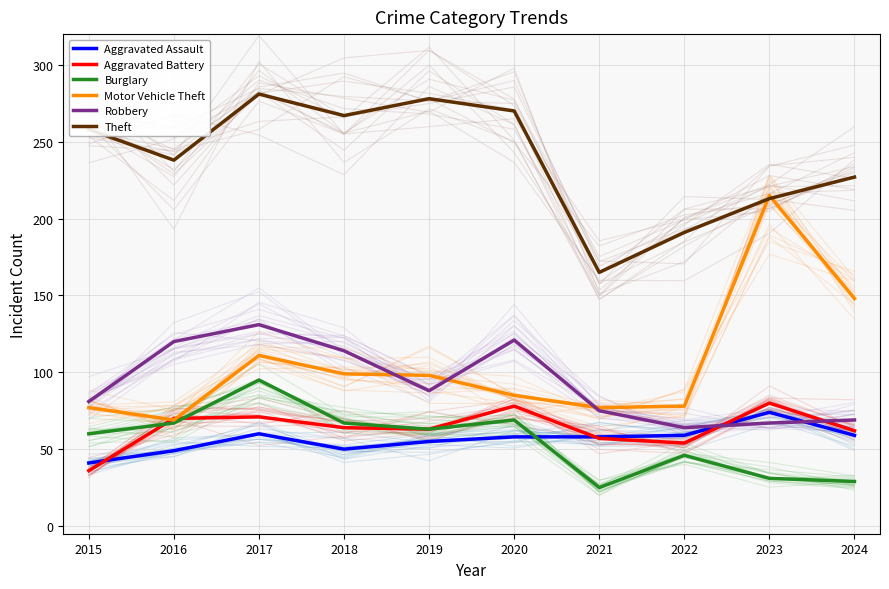

Which series has the widest spread of values?

Motor Vehicle Theft